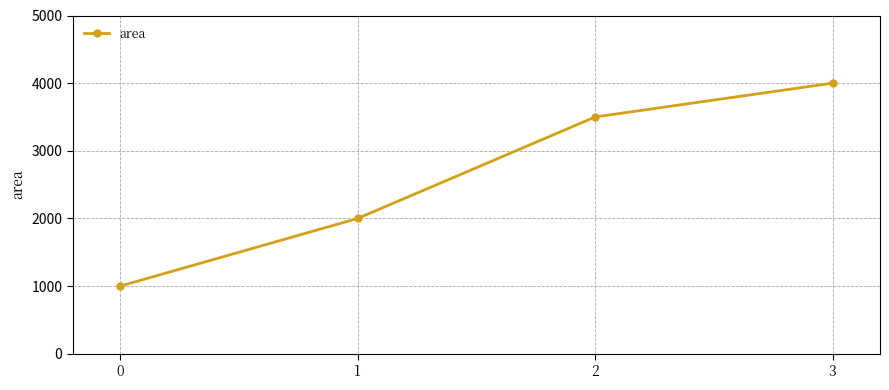

Approximately how many times larger is the value at 0 compared to 1?

0.5